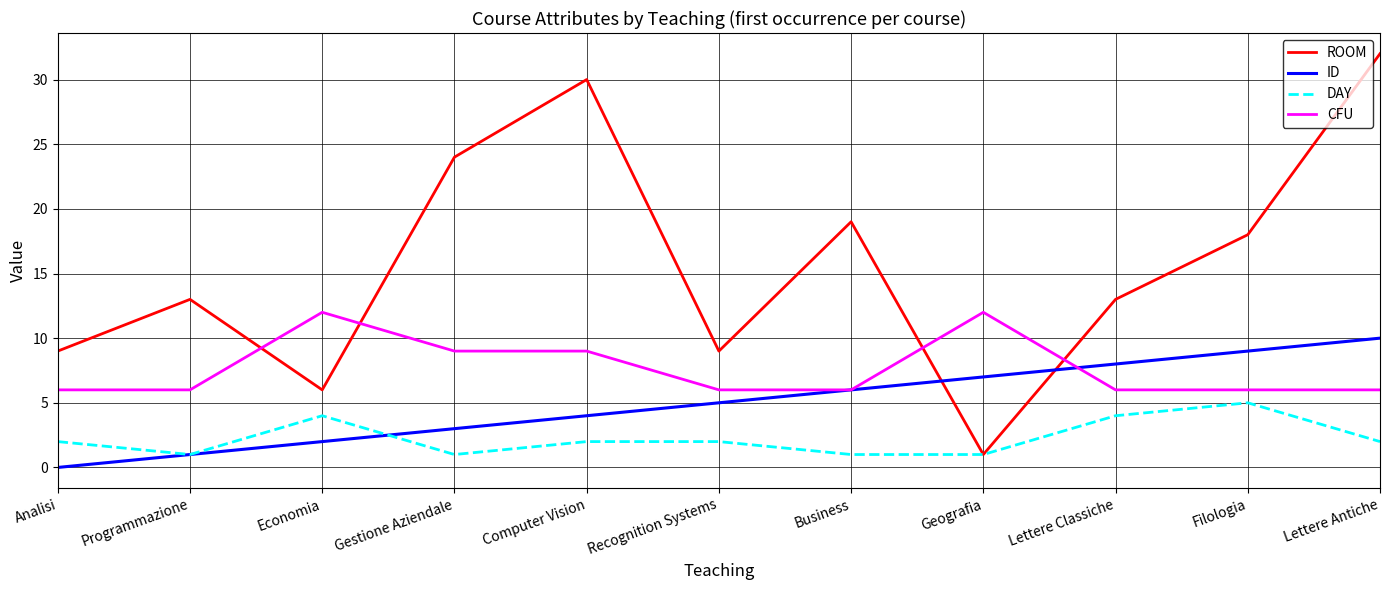

At Economia, list the series in order from largest to smallest.

CFU, ROOM, DAY, ID